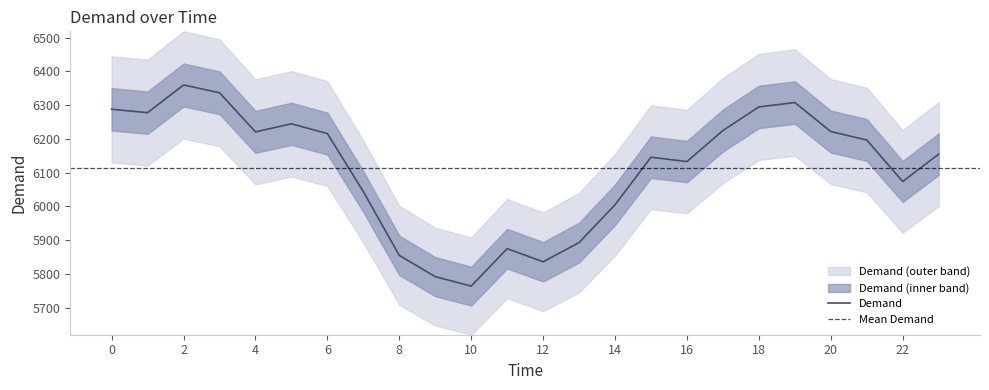

Read the value at 3.

6337